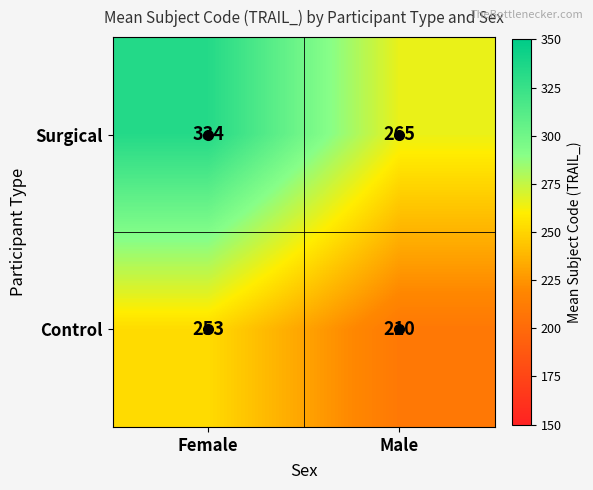

True or false: Surgical has a value of 265 at Male.

True